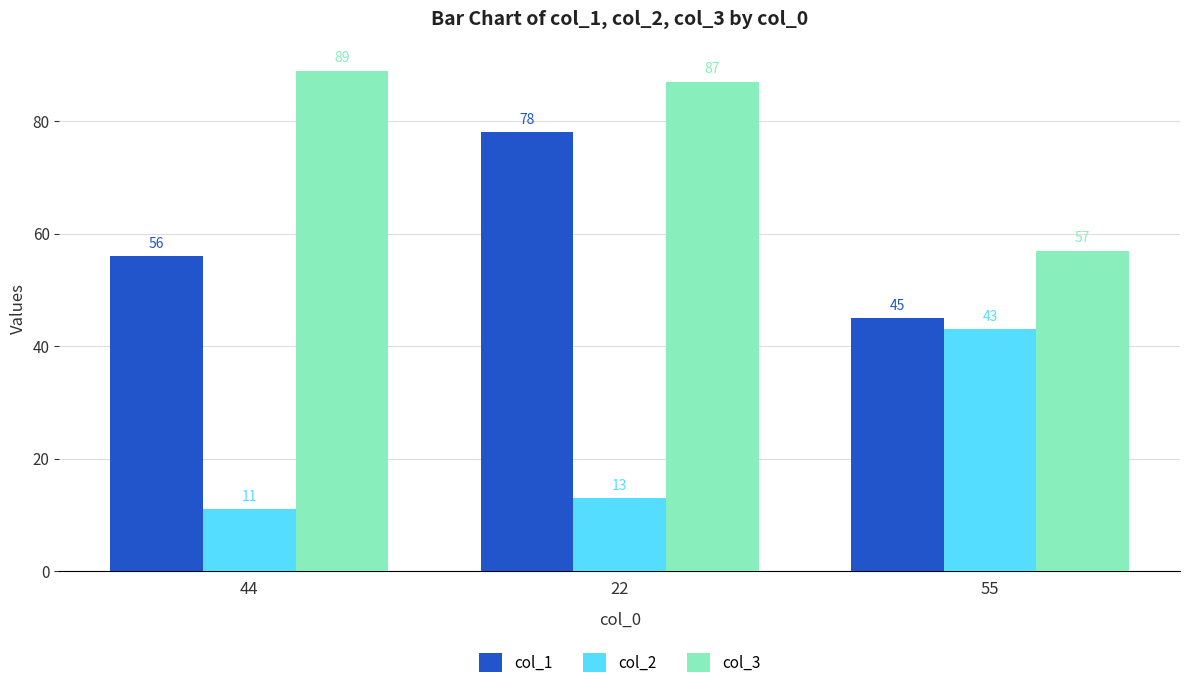

How many bars are there in total?

9